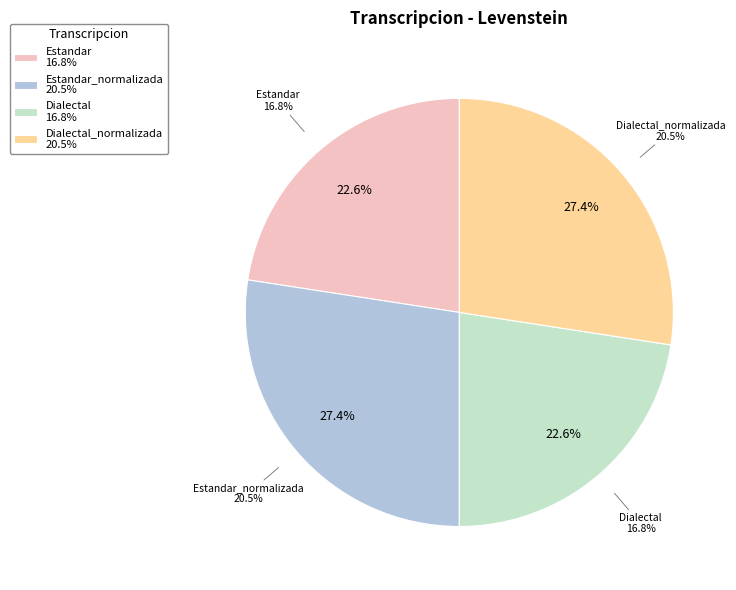

What is the total percentage of Estandar and Dialectal?

45.1%